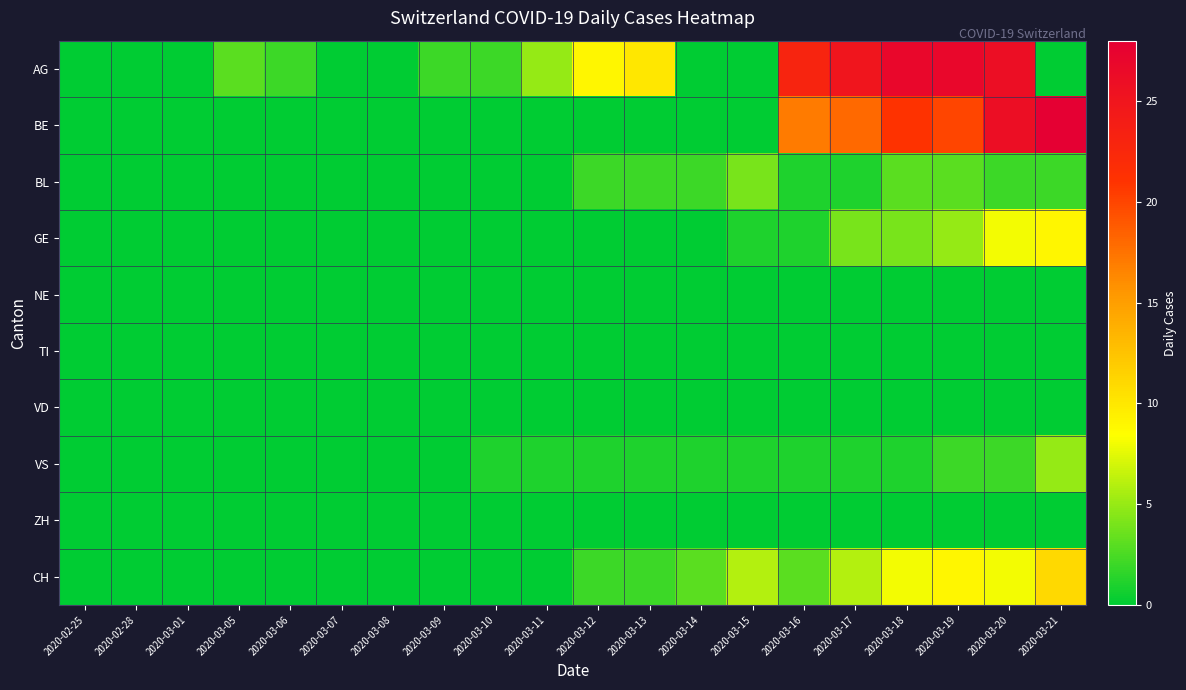

At which category does the chart reach its minimum across all series?

2020-02-25